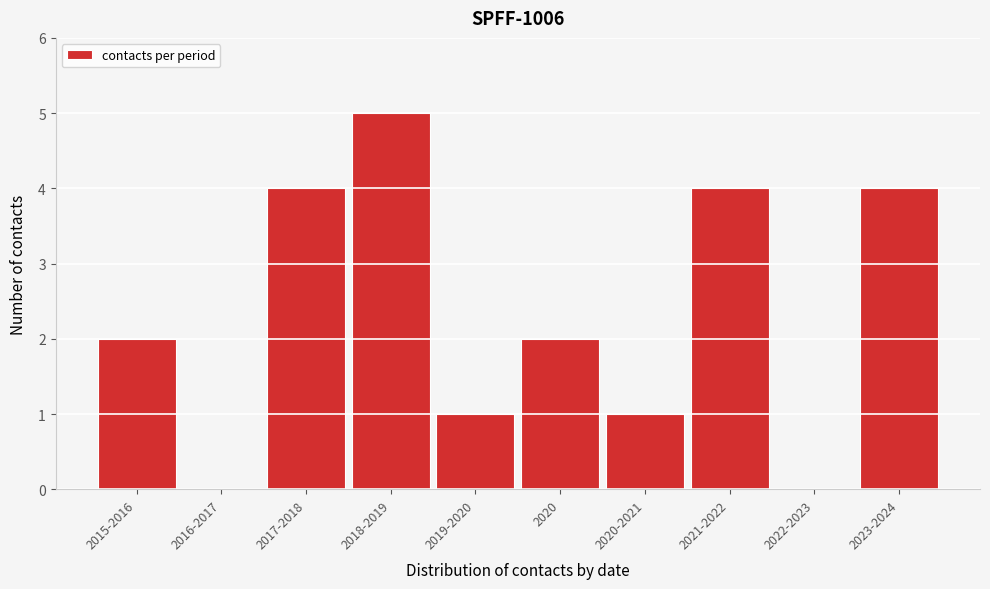

Reading right to left, what are all the values shown in this chart?

2023-2024=4	2022-2023=0	2021-2022=4	2020-2021=1	2020=2	2019-2020=1	2018-2019=5	2017-2018=4	2016-2017=0	2015-2016=2